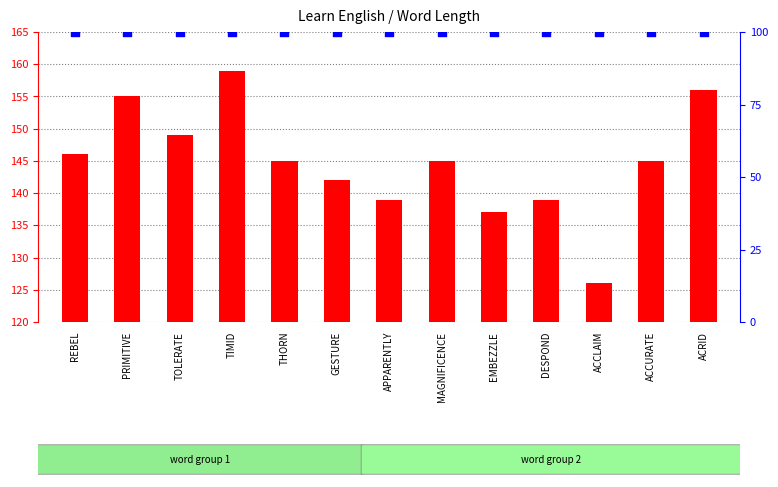

Which series reaches the maximum Y coordinate?

word length